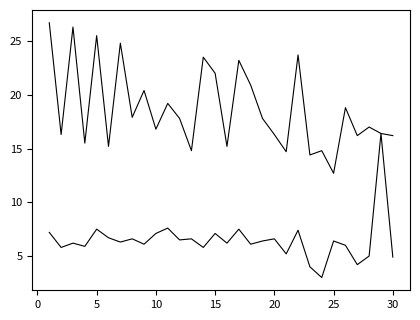

How many lines are shown in the chart?

2